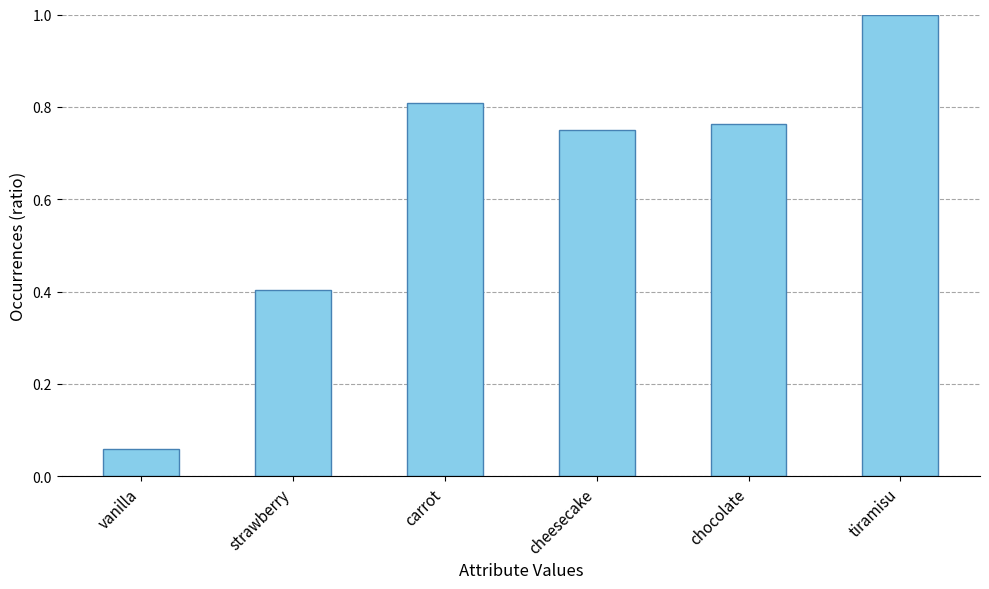

How many bars are there in total?

6